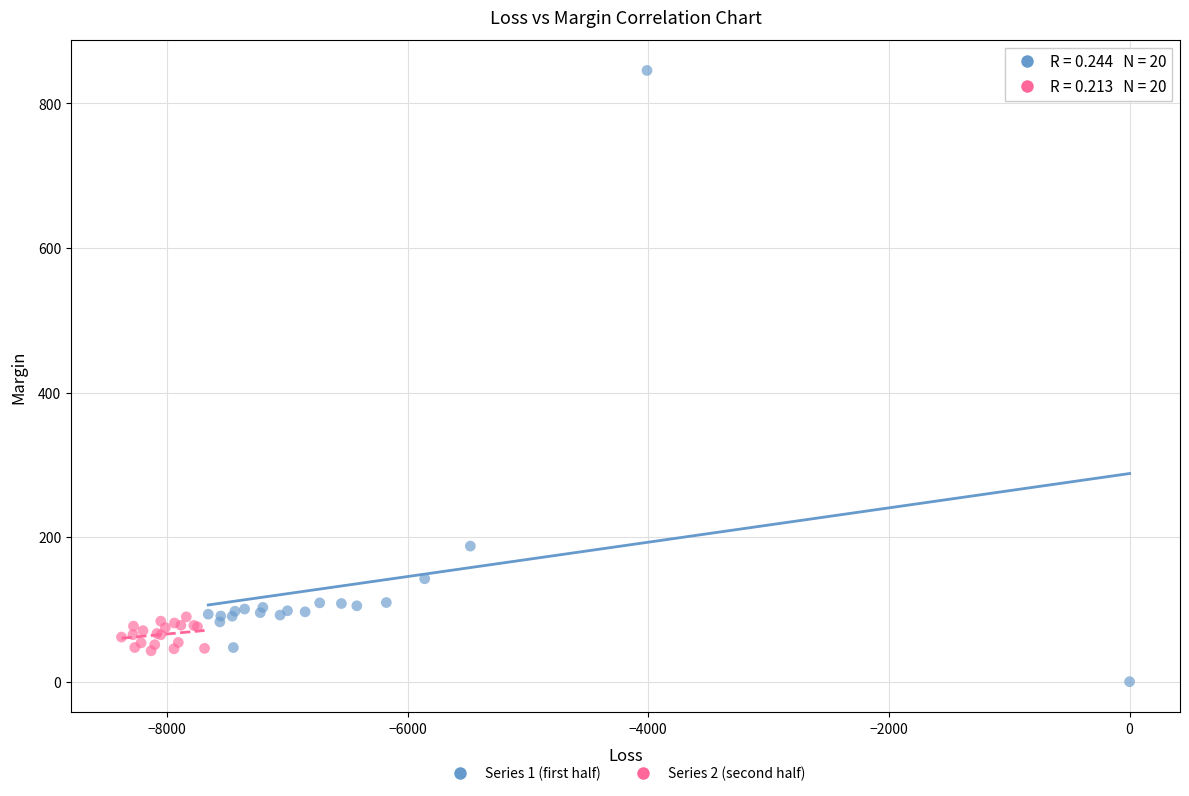

Which series contains the highest Y value?

Series 1 (first half)